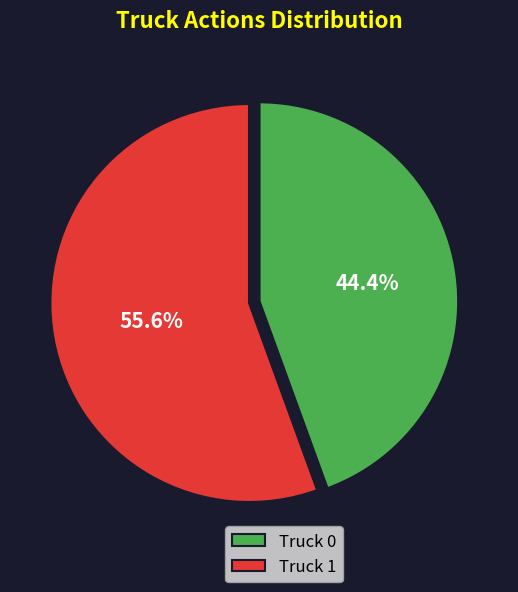

Is it true that Truck 1 is 42% of the pie?

False